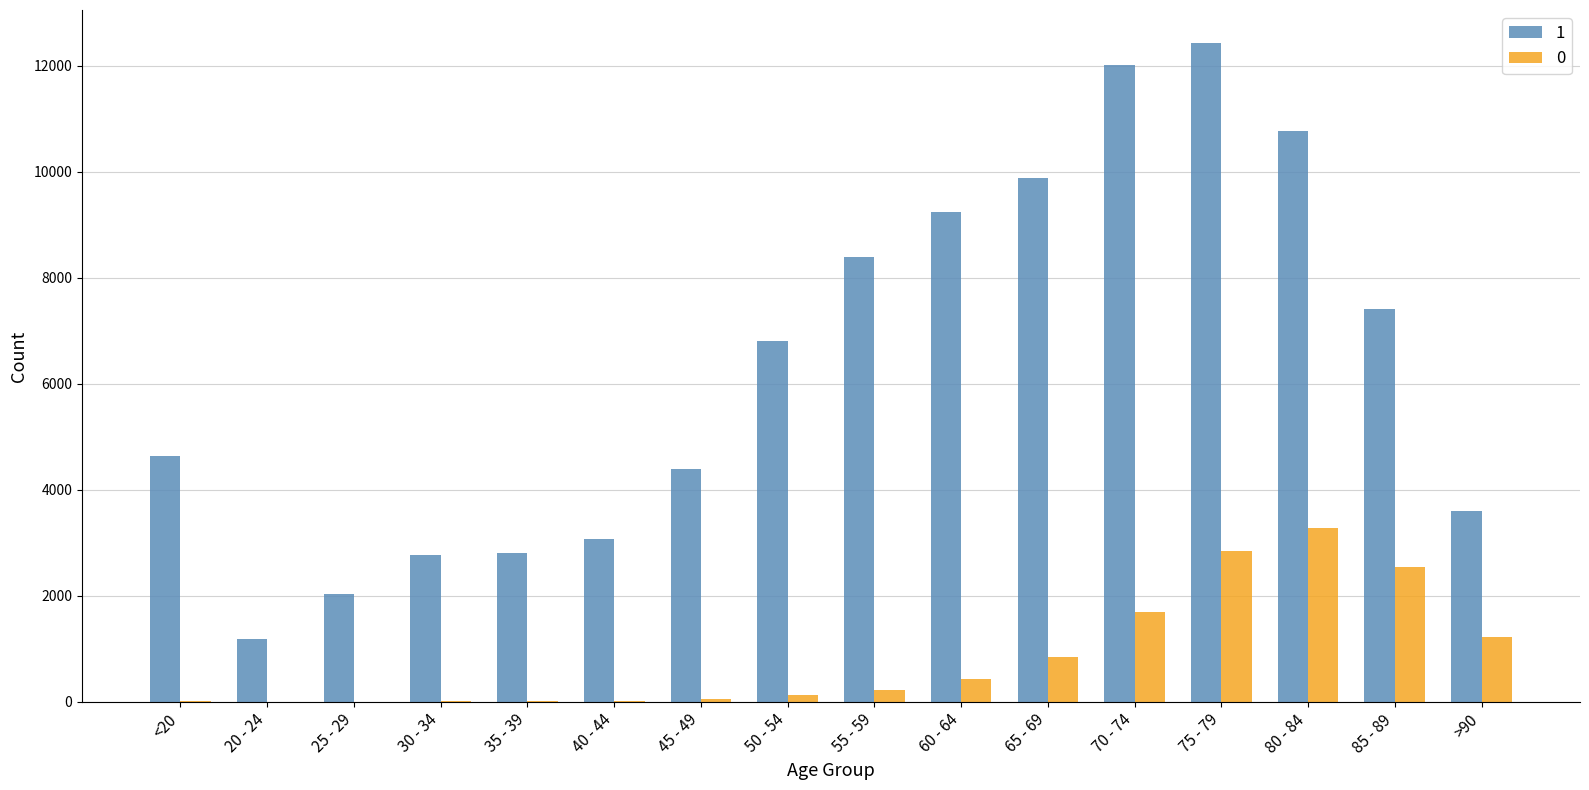

At which category is the sum across all series the highest?

75 - 79